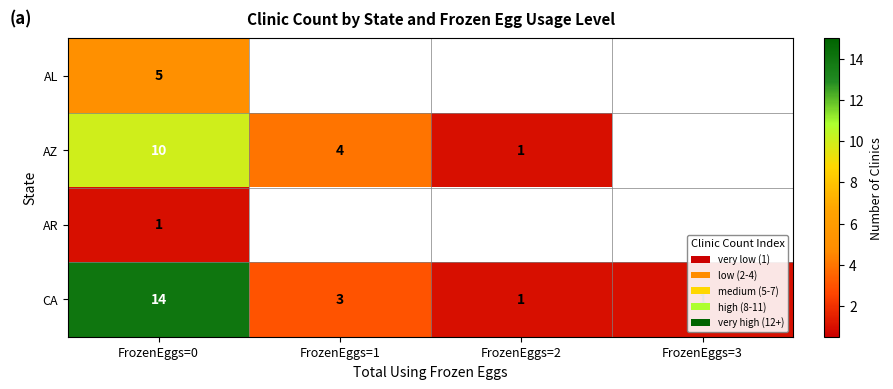

What is the difference between the maximum and minimum values in the CA series?

13